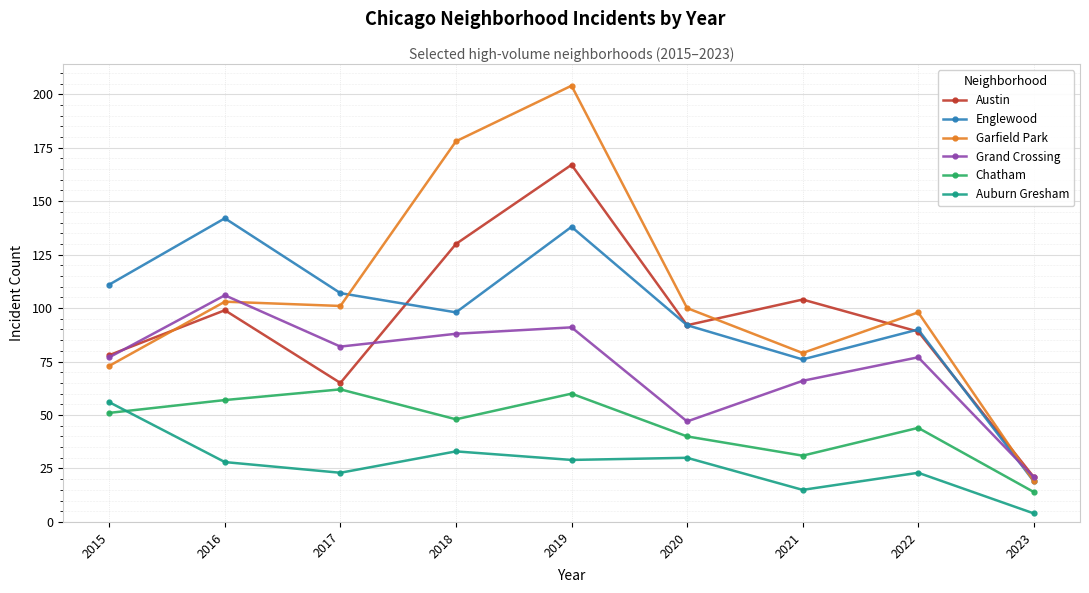

Read the Austin value at 2015, to the nearest 10.

80